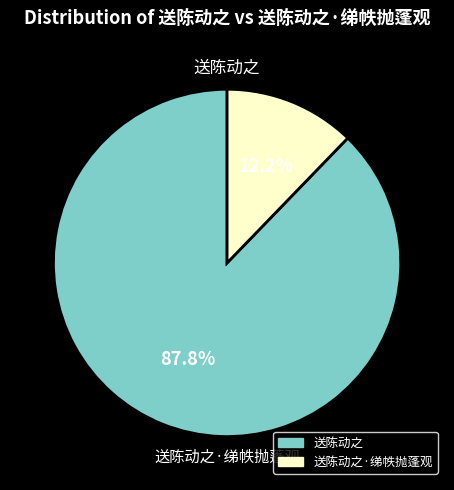

Does any single category account for the majority?

Yes